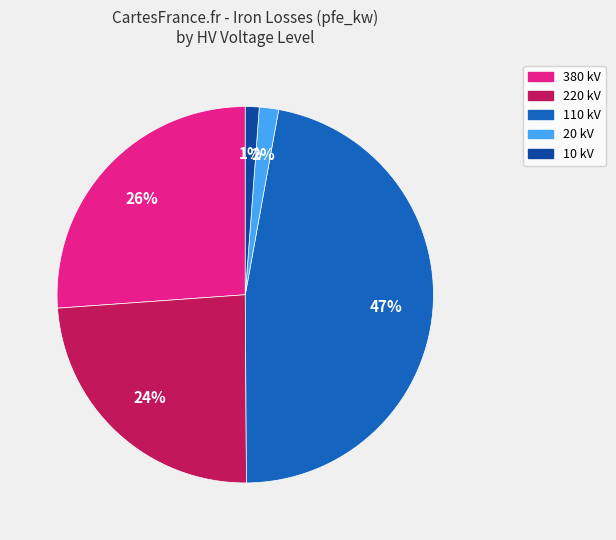

Is there any slice that represents more than half of the pie?

No